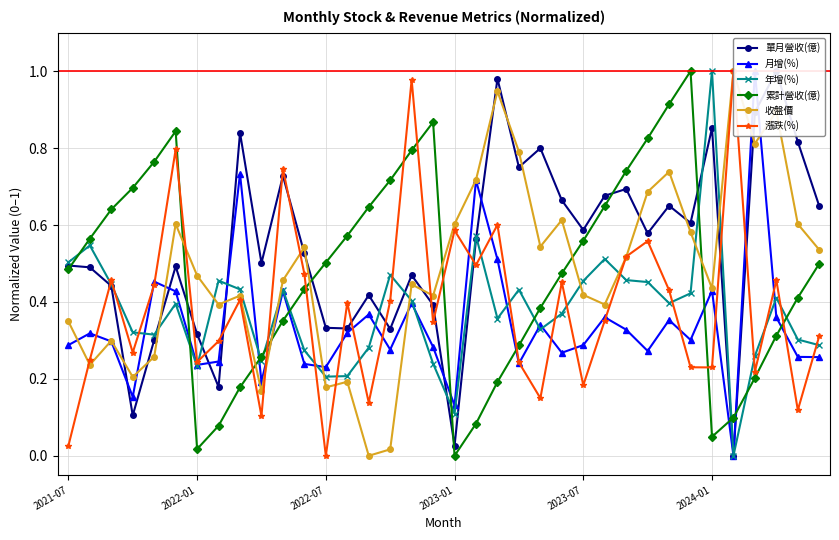

What are all the series names shown in the legend?

單月營收(億), 月增(%), 年增(%), 累計營收(億), 收盤價, 漲跌(%)